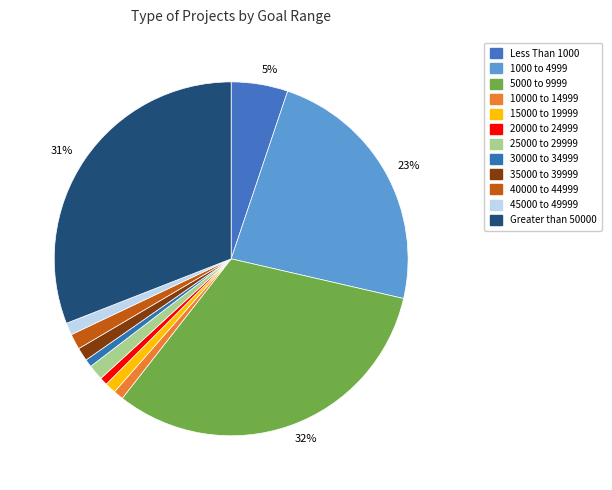

What is the smallest slice in the pie chart?

20000 to 24999